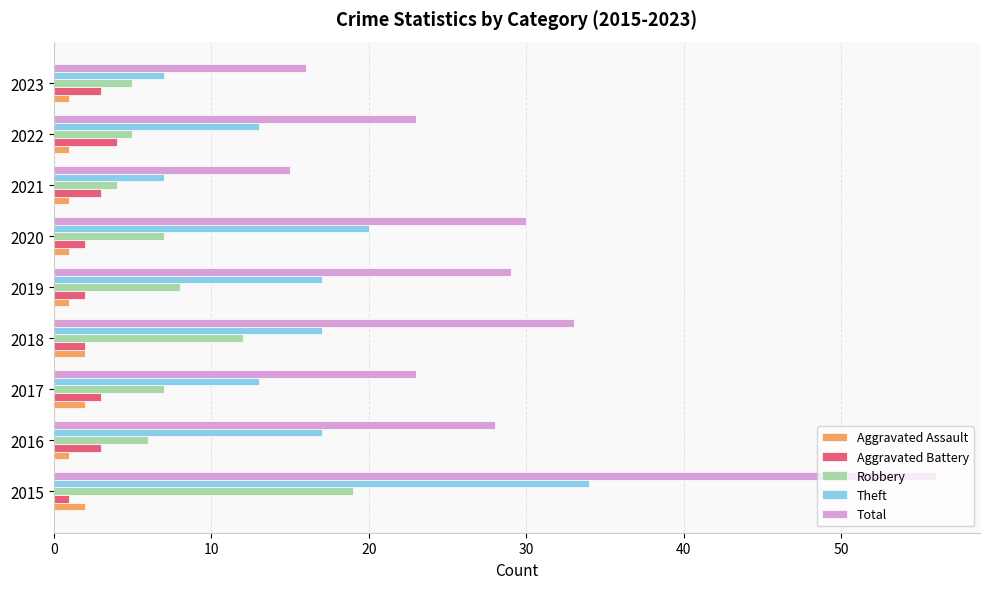

Count the number of categories in the chart.

9